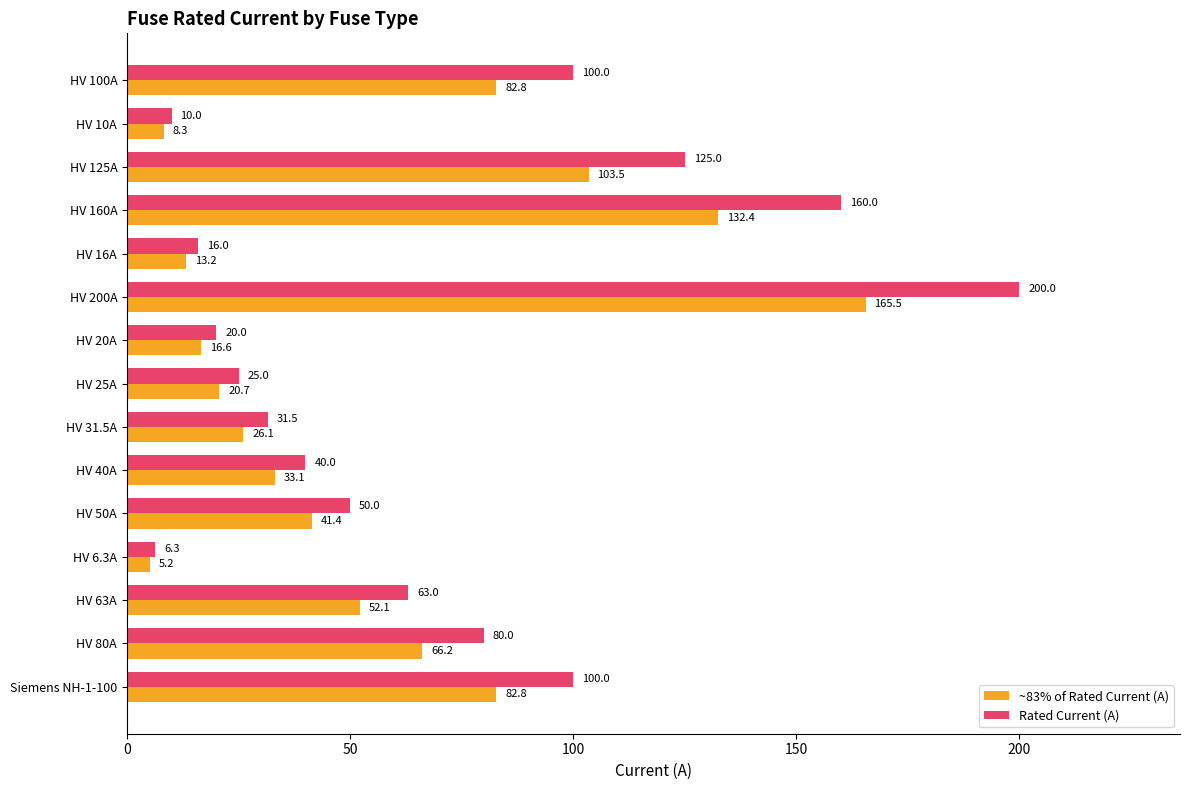

Which category has the highest value across all series?

HV 200A